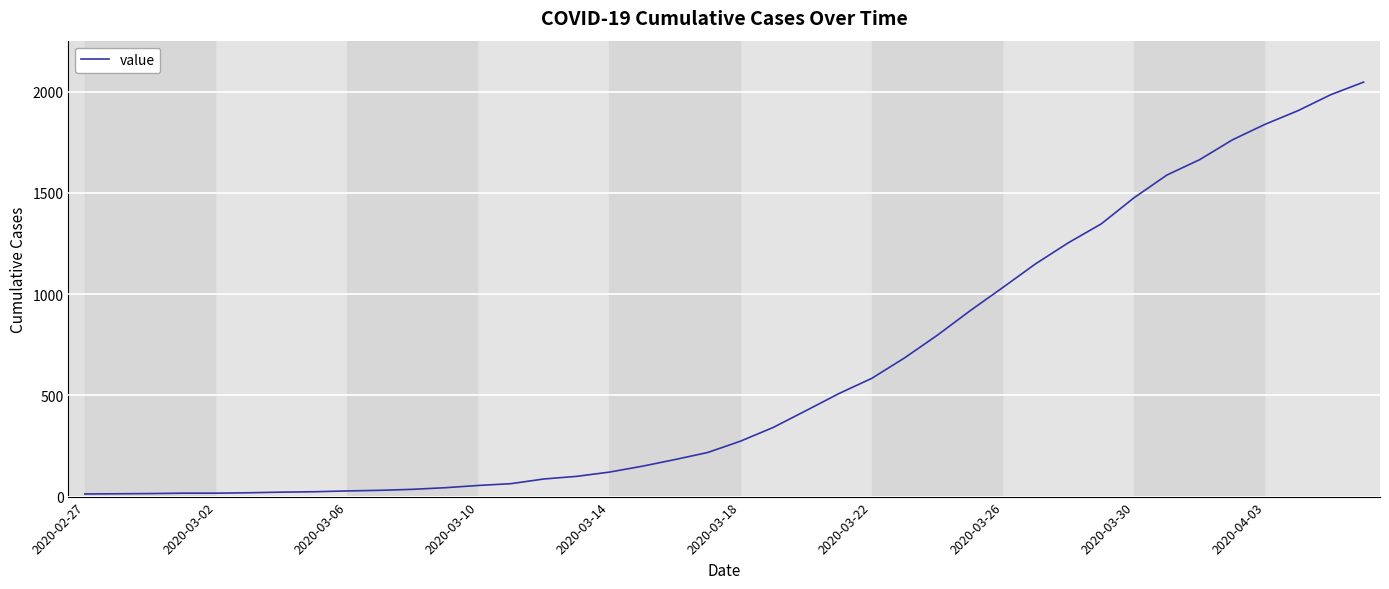

What is the greatest value displayed?

2047